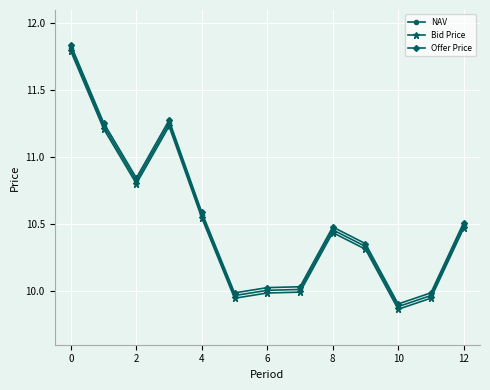

List the series in order of their overall mean, highest first.

Offer Price, NAV, Bid Price